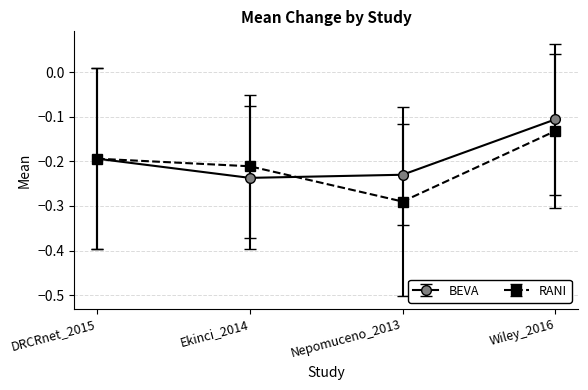

Is it true that BEVA equals -0.4 at Nepomuceno_2013?

False